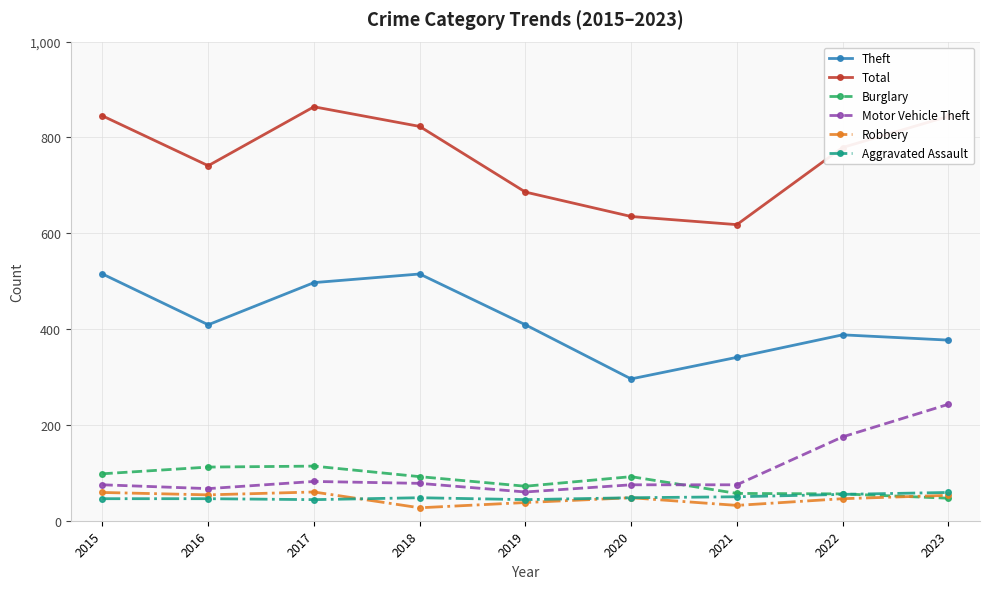

True or false: Total has a value of 686 at 2019.

True